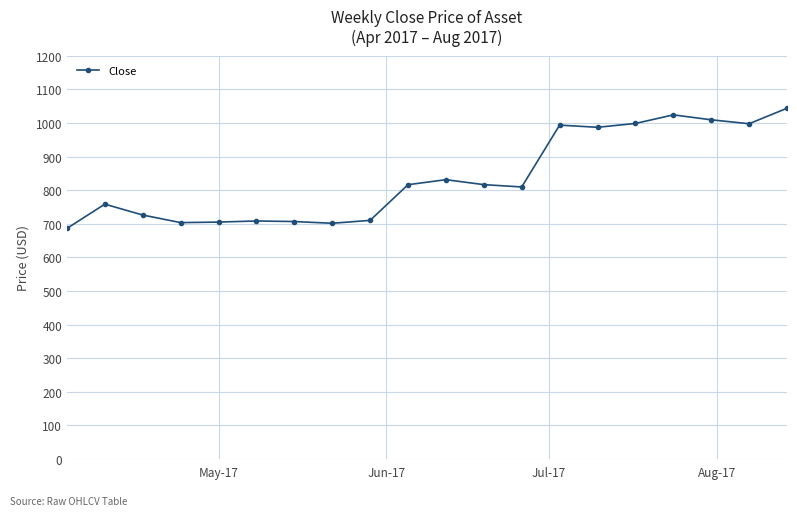

What is the value of the 8th point from the left?

701.5